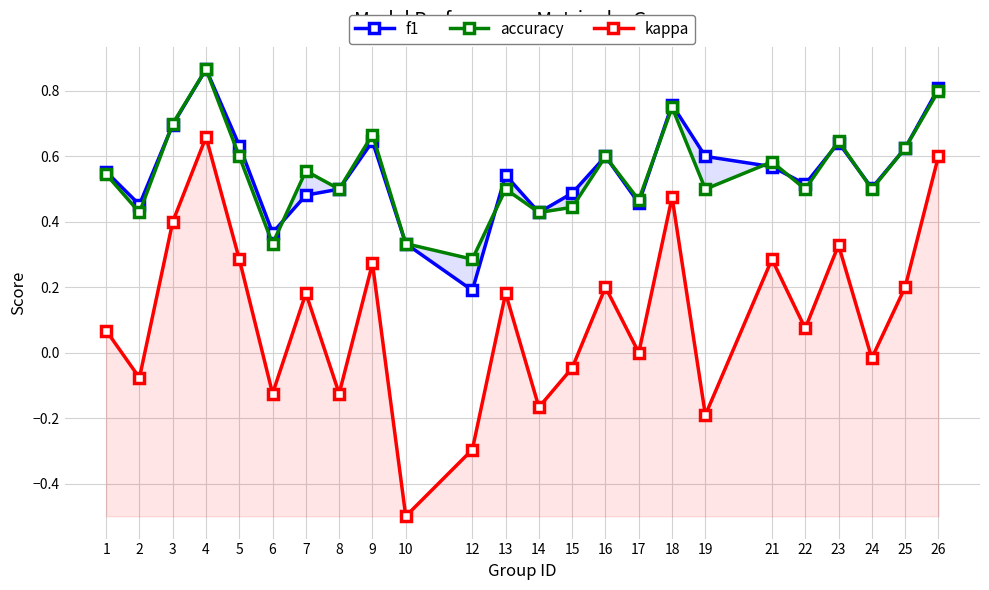

Count the f1 values in the range 0 to 1.

24